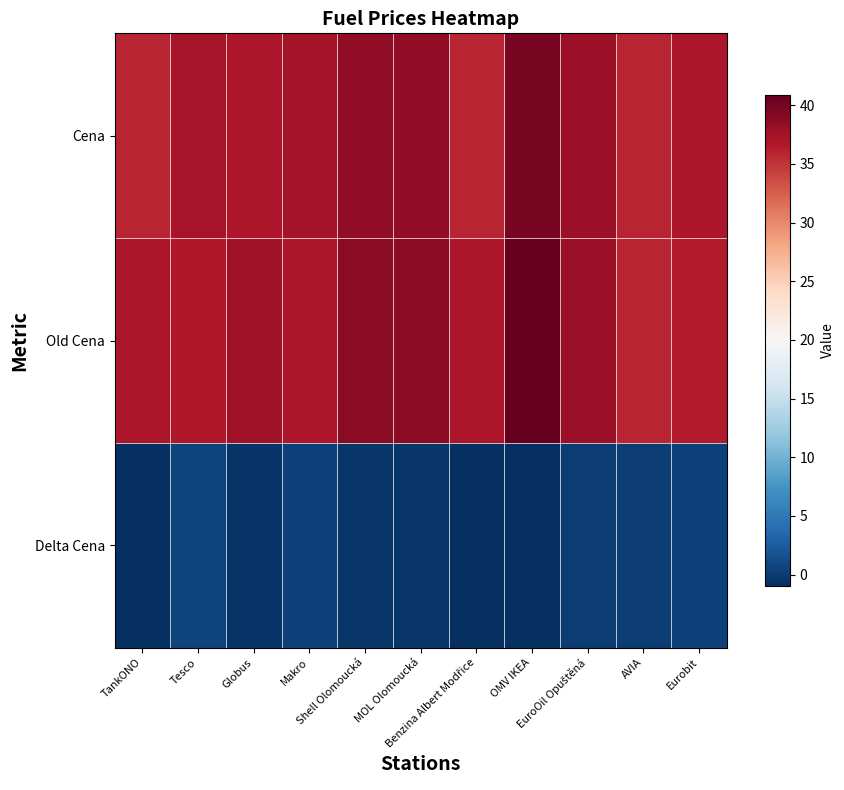

What is the total value across all series at MOL Olomoucká?

77.0